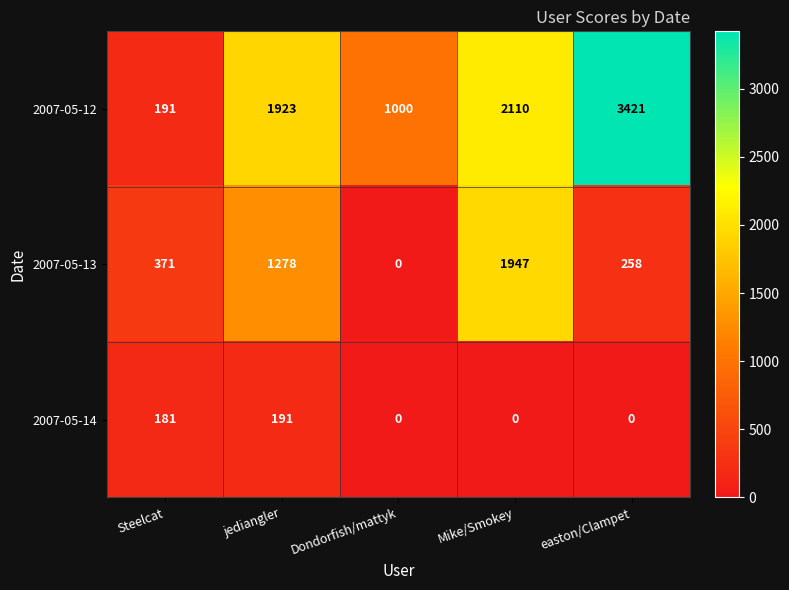

What value does the 2007-05-12 series have at easton/Clampet, to the nearest 10?

3420